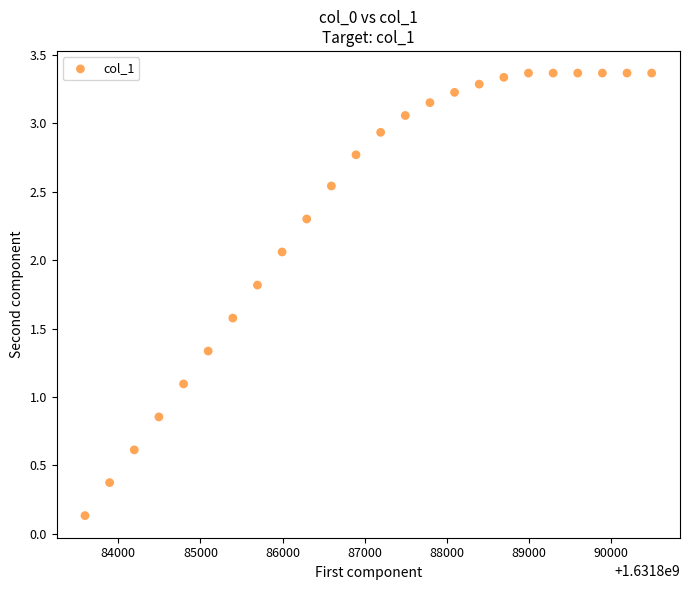

What Y value in the scatter plot is closest to 1?

1.1